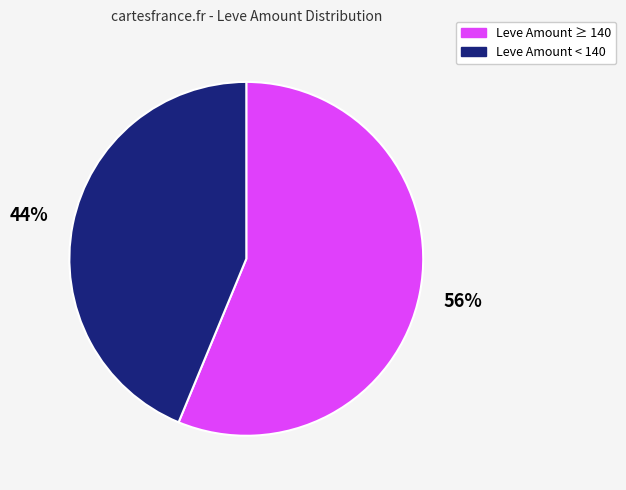

Is there any slice that represents more than half of the pie?

Yes